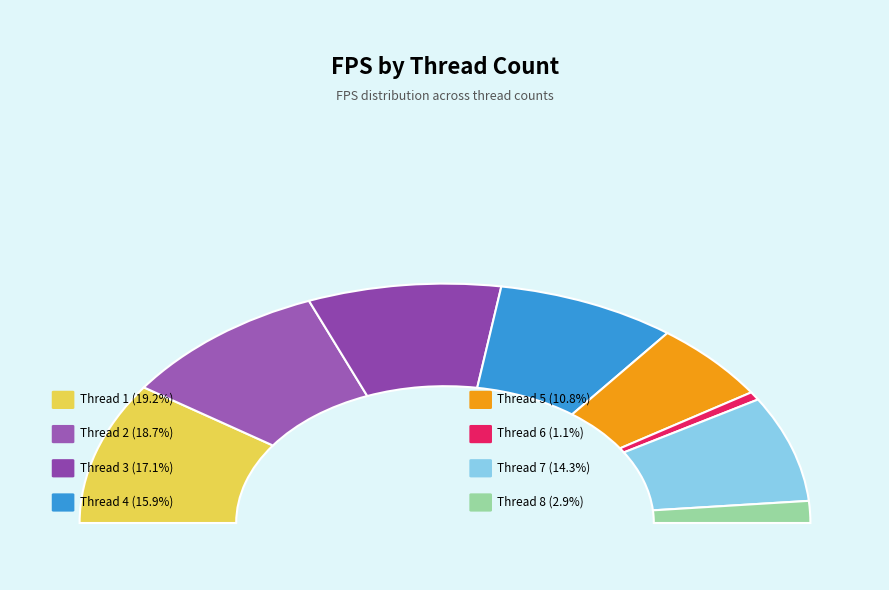

What portion of the pie excludes 8?

97.1%